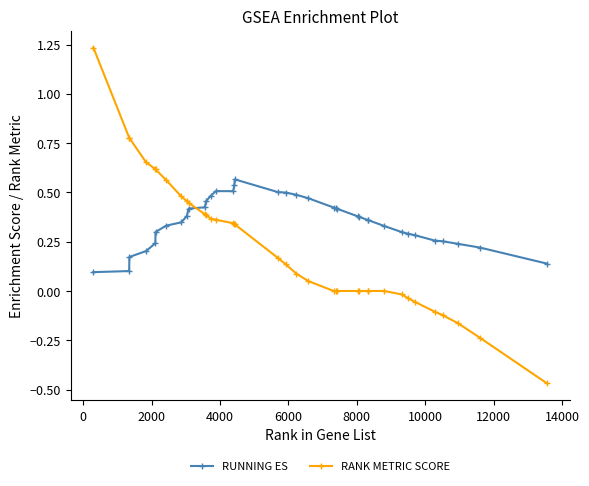

Which series has the widest spread of values?

RANK METRIC SCORE